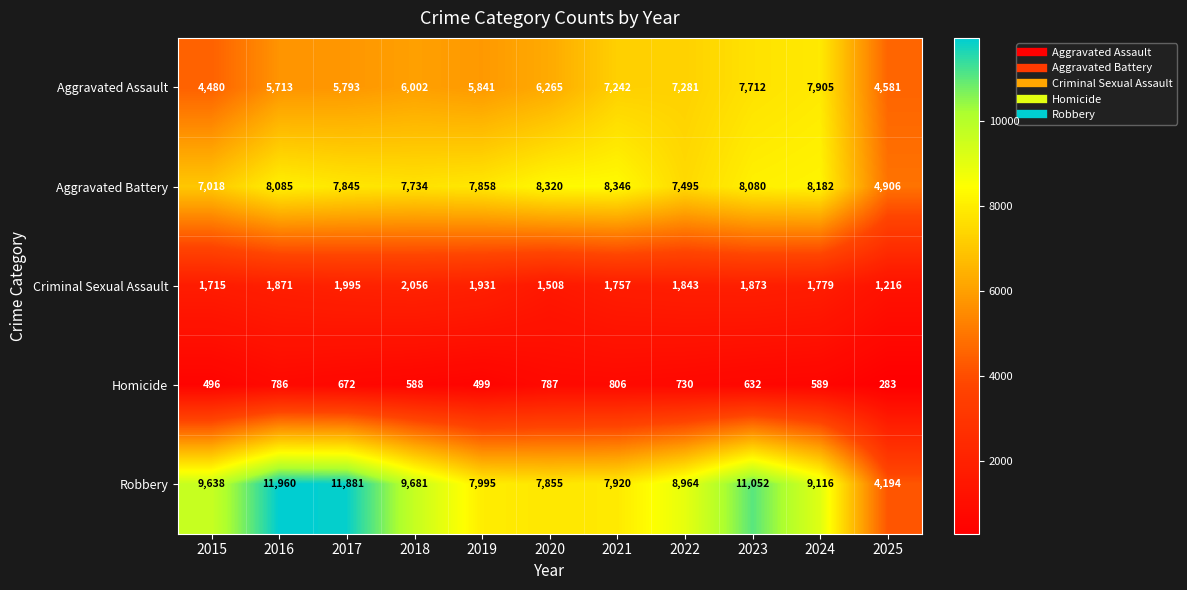

How many distinct data groups are displayed?

5